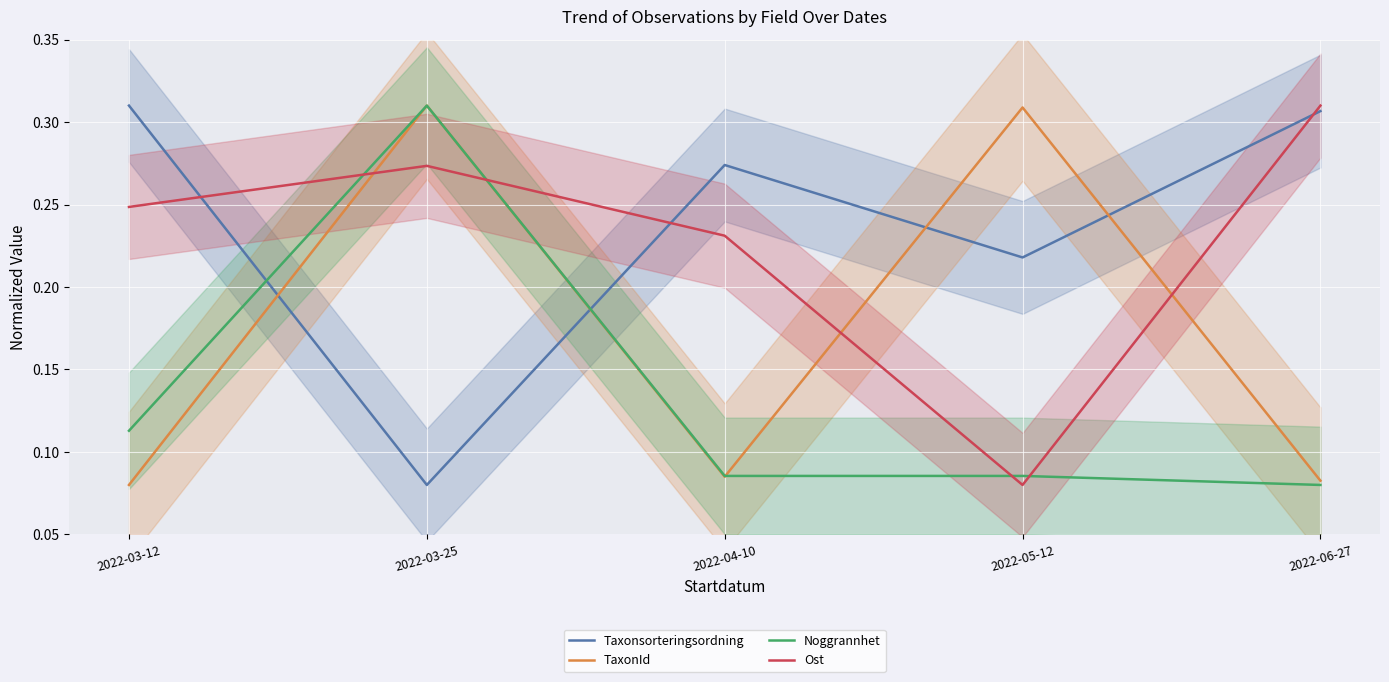

Reading right to left, what are all the values shown in this chart?

Taxonsorteringsordning: 0.3	0.2	0.3	0.1	0.3
TaxonId: 0.1	0.3	0.1	0.3	0.1
Noggrannhet: 0.1	0.1	0.1	0.3	0.1
Ost: 0.3	0.1	0.2	0.3	0.2